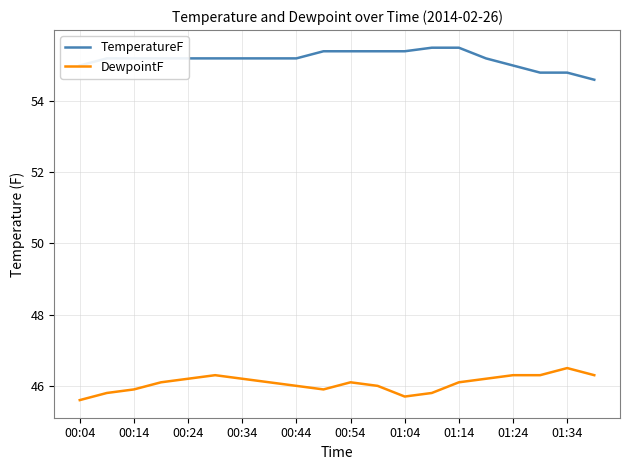

List the series in order of their peak value, highest first.

TemperatureF, DewpointF